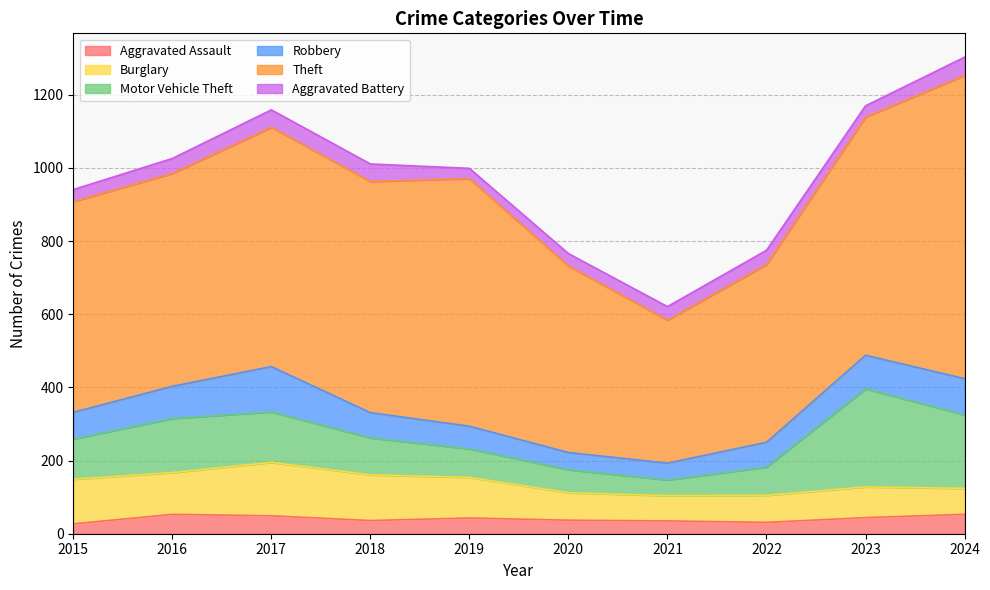

Reading left to right, extract all data points from this chart.

Aggravated Assault: 27	53	49	36	43	37	35	31	44	53
Burglary: 122	114	146	125	111	75	69	74	84	71
Motor Vehicle Theft: 110	148	138	101	78	63	43	77	268	201
Robbery: 73	88	124	69	62	47	46	68	92	99
Theft: 576	582	654	632	677	510	391	486	651	829
Aggravated Battery: 33	41	48	48	28	34	37	39	31	50